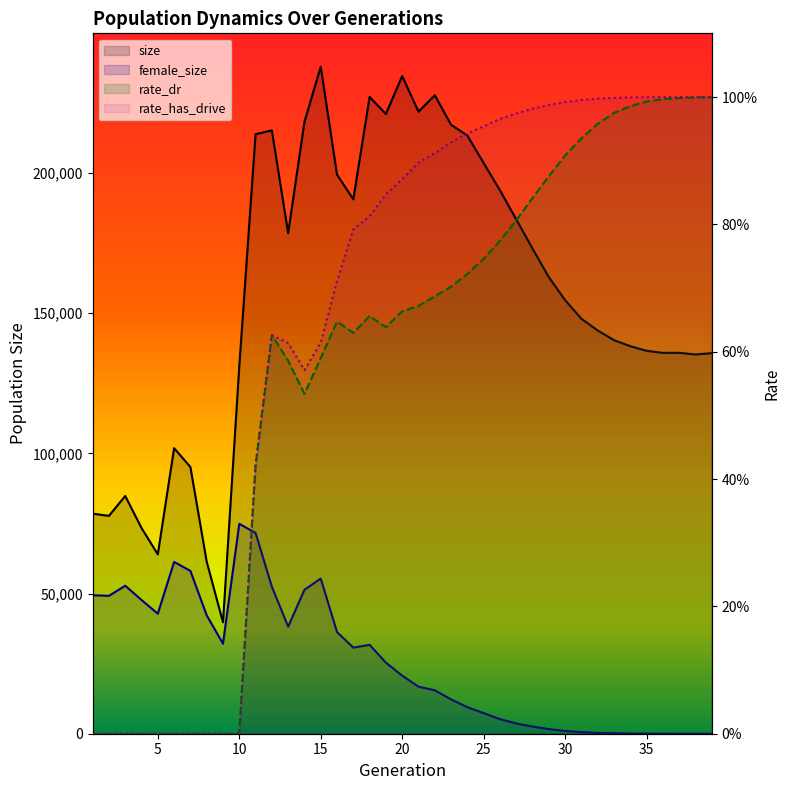

Reading left to right, what are all the values shown in this chart?

size: 1=78485.0	2=77710.0	3=84796.0	4=73356.0	5=63974.0	6=101864.0	7=95117.0	8=61384.0	9=39746.0	10=130991.0	11=213829.0	12=215214.0	13=178546.0	14=218200.0	15=237920.0	16=199412.0	17=190589.0	18=227127.0	19=221055.0	20=234570.0	21=221873.0	22=227729.0	23=217205.0	24=213356.0	25=203550.0	26=193840.0	27=183462.0	28=173035.0	29=162856.0	30=154649.0	31=148012.0	32=143835.0	33=140386.0	34=138226.0	35=136582.0	36=135841.0	37=135870.0	38=135266.0	39=135749.0
female_size: 1=49401.0	2=49181.0	3=52787.0	4=47705.0	5=42813.0	6=61284.0	7=58076.0	8=42228.0	9=32101.0	10=74864.0	11=71631.0	12=52422.0	13=38194.0	14=51348.0	15=55346.0	16=36260.0	17=30706.0	18=31703.0	19=25353.0	20=20713.0	21=16786.0	22=15496.0	23=12238.0	24=9466.0	25=7339.0	26=5195.0	27=3674.0	28=2551.0	29=1650.0	30=996.0	31=560.0	32=294.0	33=167.0	34=77.0	35=32.0	36=18.0	37=6.0	38=1.0	39=0.0
rate_dr: 1=0.0	2=0.0	3=0.0	4=0.0	5=0.0	6=0.0	7=0.0	8=0.0	9=0.0	10=0.0	11=0.4	12=0.6	13=0.6	14=0.5	15=0.6	16=0.6	17=0.6	18=0.7	19=0.6	20=0.7	21=0.7	22=0.7	23=0.7	24=0.7	25=0.7	26=0.8	27=0.8	28=0.8	29=0.9	30=0.9	31=0.9	32=1.0	33=1.0	34=1.0	35=1.0	36=1.0	37=1.0	38=1.0	39=1.0
rate_has_drive: 1=0.0	2=0.0	3=0.0	4=0.0	5=0.0	6=0.0	7=0.0	8=0.0	9=0.0	10=0.0	11=0.4	12=0.6	13=0.6	14=0.6	15=0.6	16=0.7	17=0.8	18=0.8	19=0.8	20=0.9	21=0.9	22=0.9	23=0.9	24=0.9	25=1.0	26=1.0	27=1.0	28=1.0	29=1.0	30=1.0	31=1.0	32=1.0	33=1.0	34=1.0	35=1.0	36=1.0	37=1.0	38=1.0	39=1.0